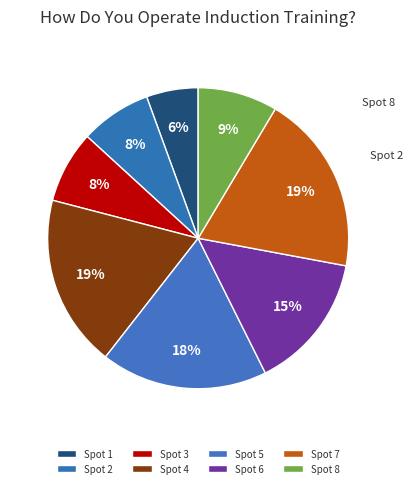

Which has a higher value, Spot 6 or Spot 2?

Spot 6